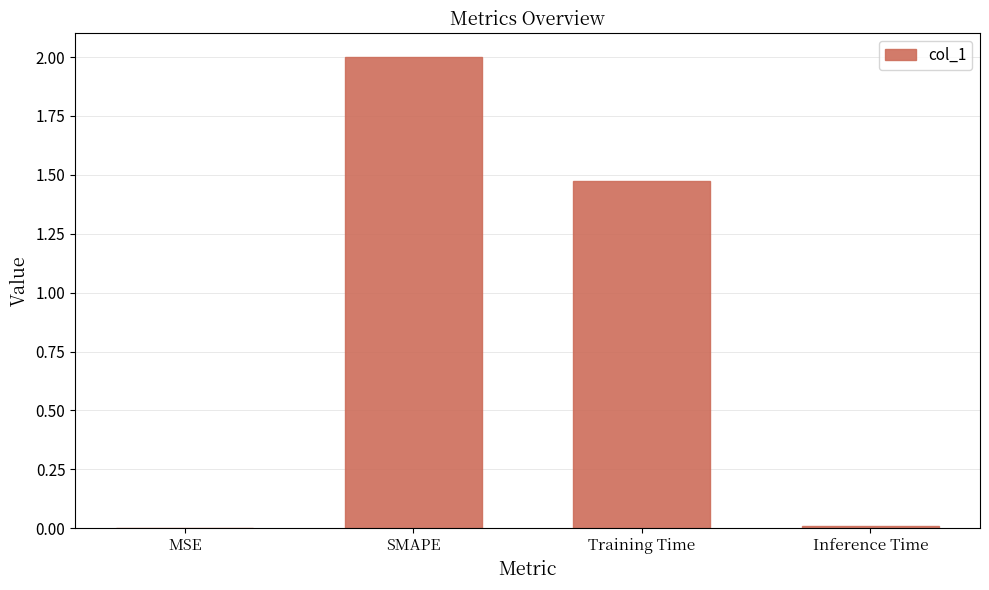

Which label corresponds to the largest value in the chart?

SMAPE